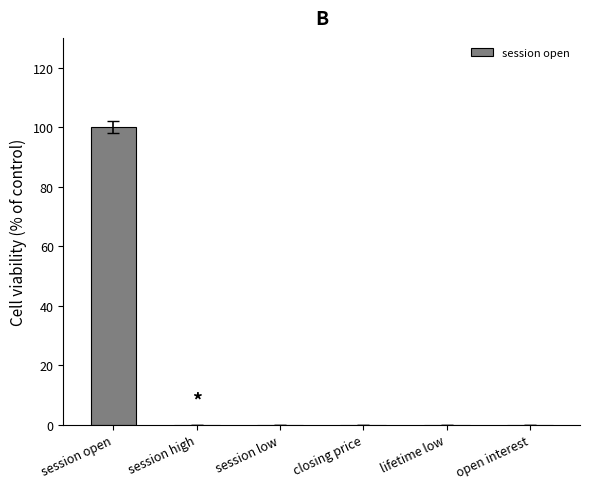

How many categories are shown in the chart?

6